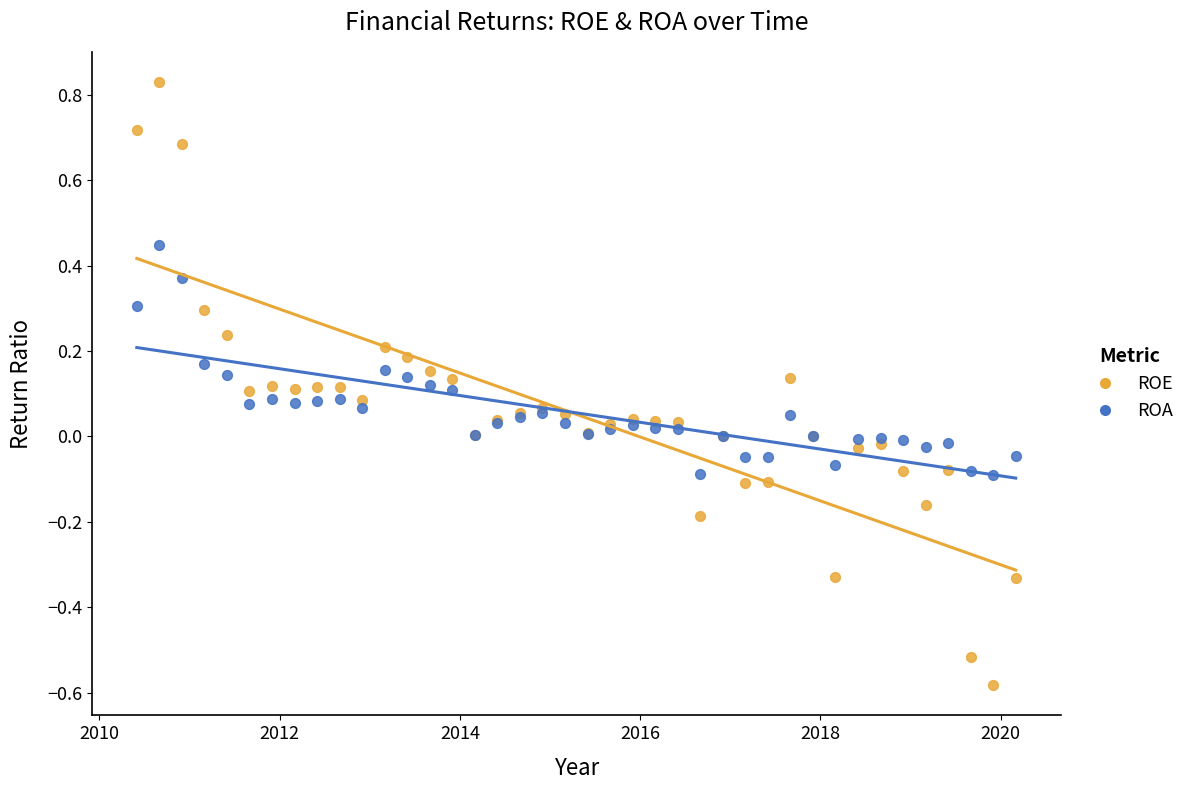

What are all the series names shown in the legend?

ROE, ROA